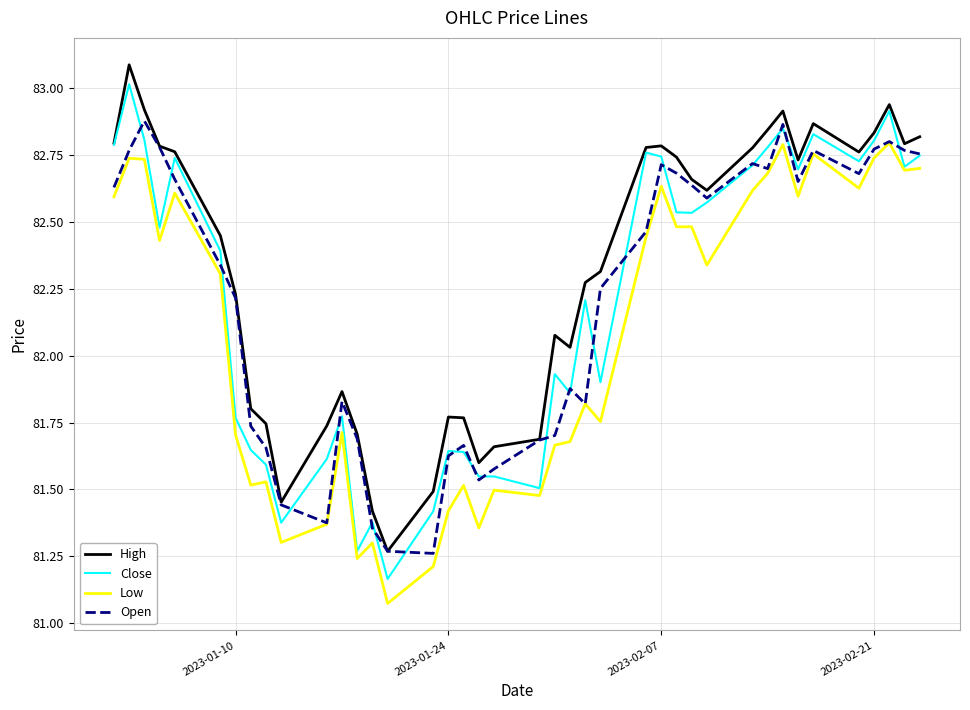

Which series has the widest spread of values?

Close